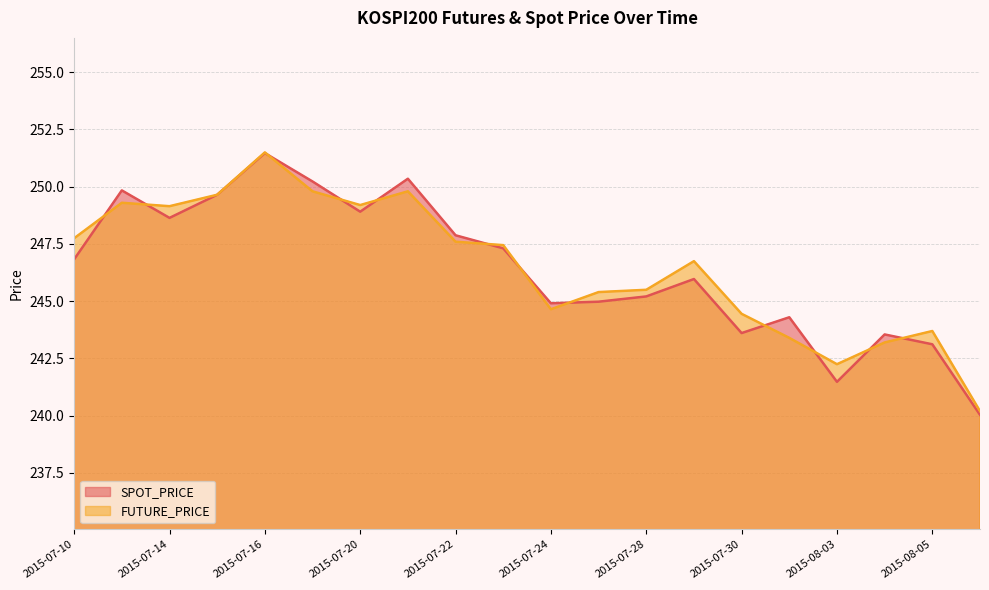

How many values in the SPOT_PRICE series are below 246?

10